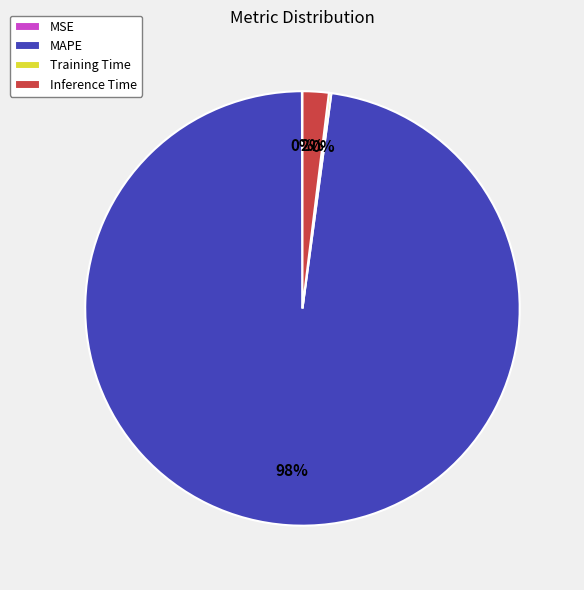

To the nearest percent, what is the average slice percentage?

25%